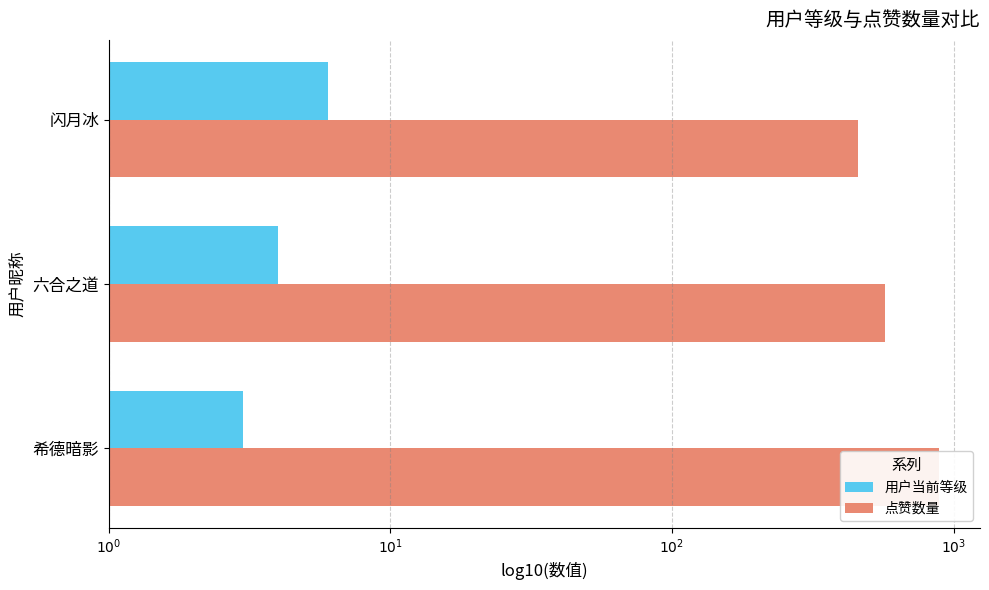

How many bars are there in total?

6